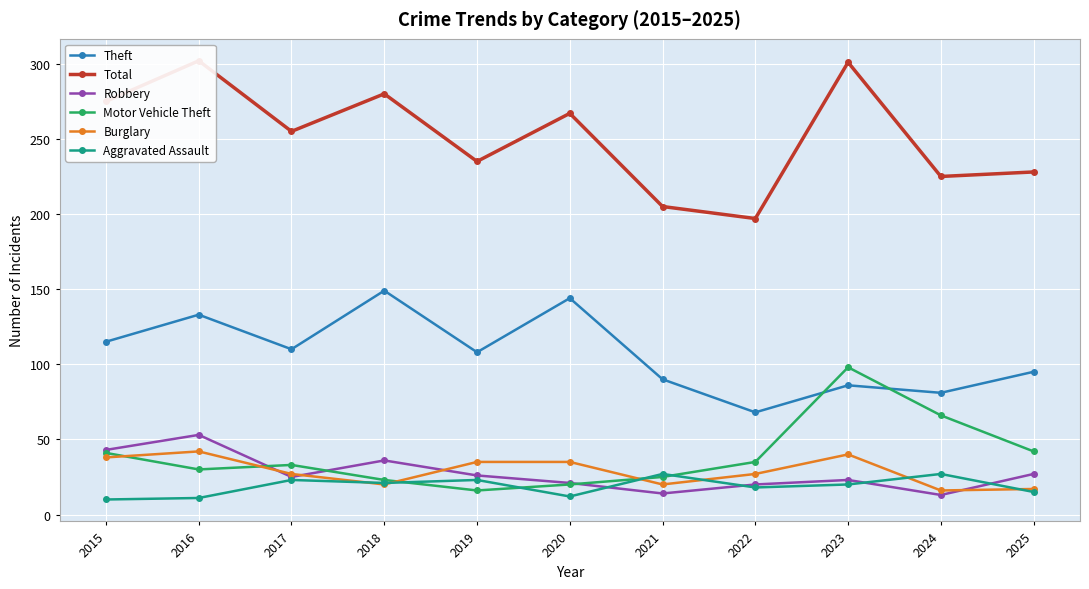

What is the total value across all series at 2022?

365